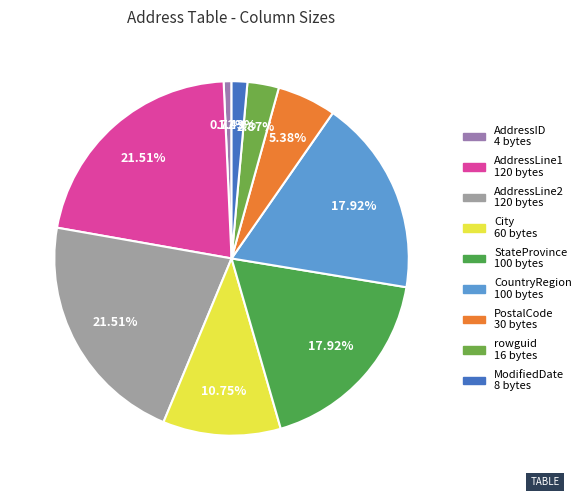

What is the smallest slice in the pie chart?

AddressID